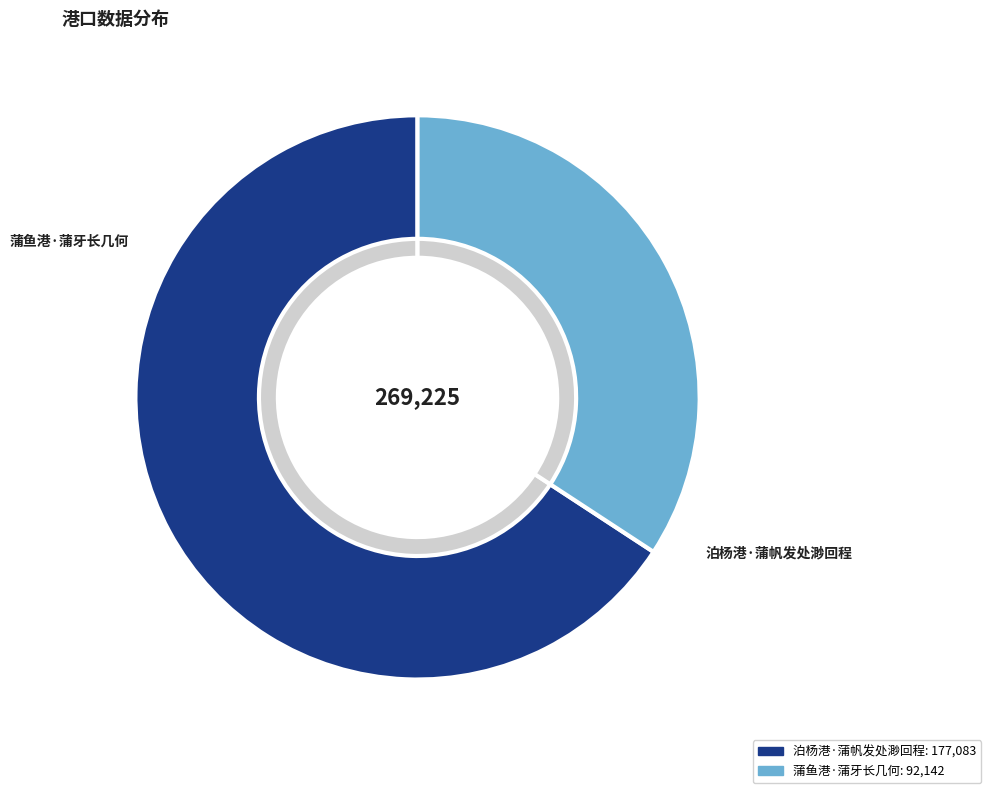

Count the number of slices in the pie.

2